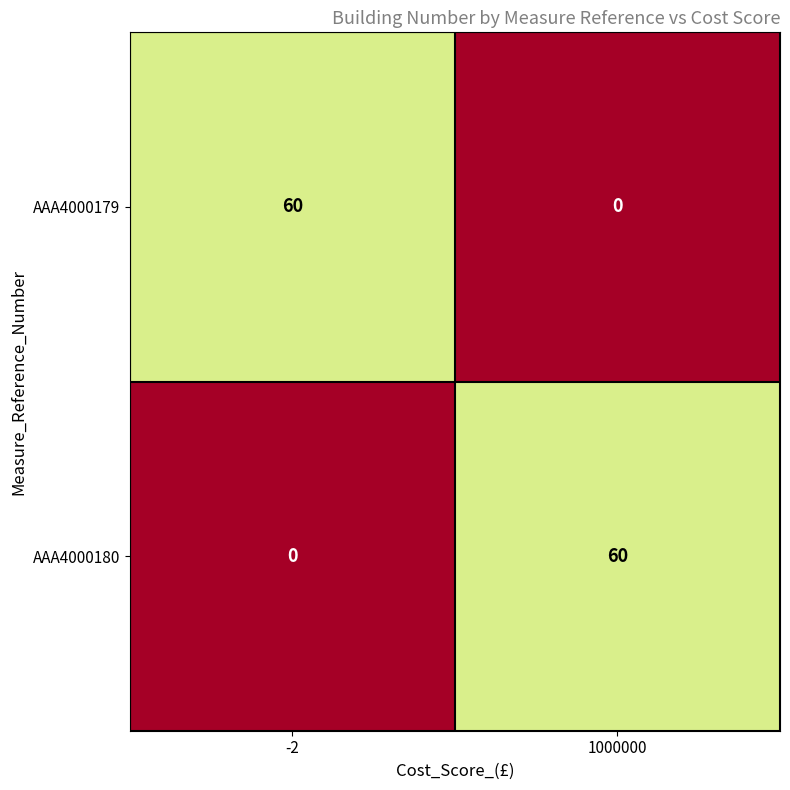

What is the sum of the AAA4000179 values at 1000000 and -2?

60